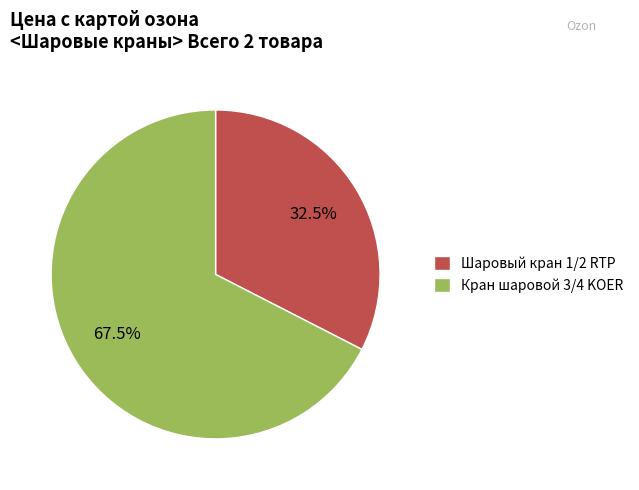

Which category has the biggest portion of the pie?

Кран шаровой 3/4 KOER